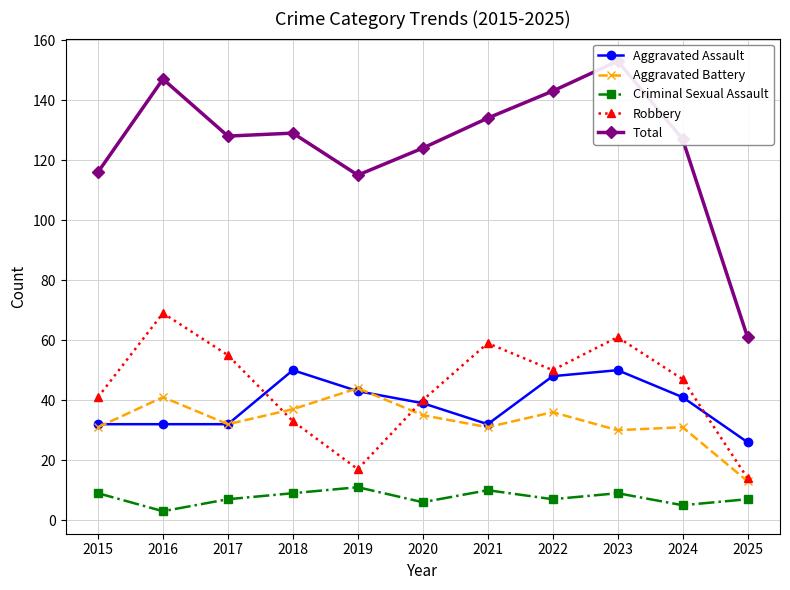

What is the smallest value displayed?

3